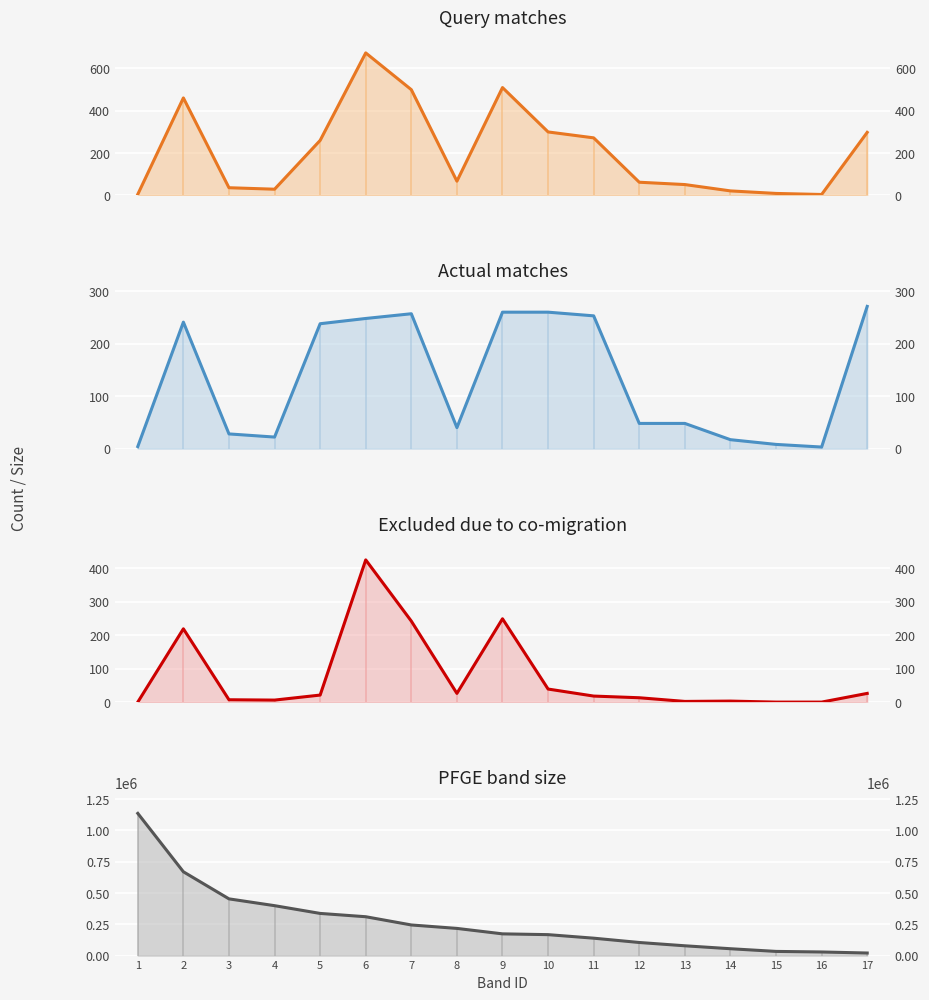

What is the sum of all Query matches values?

3542